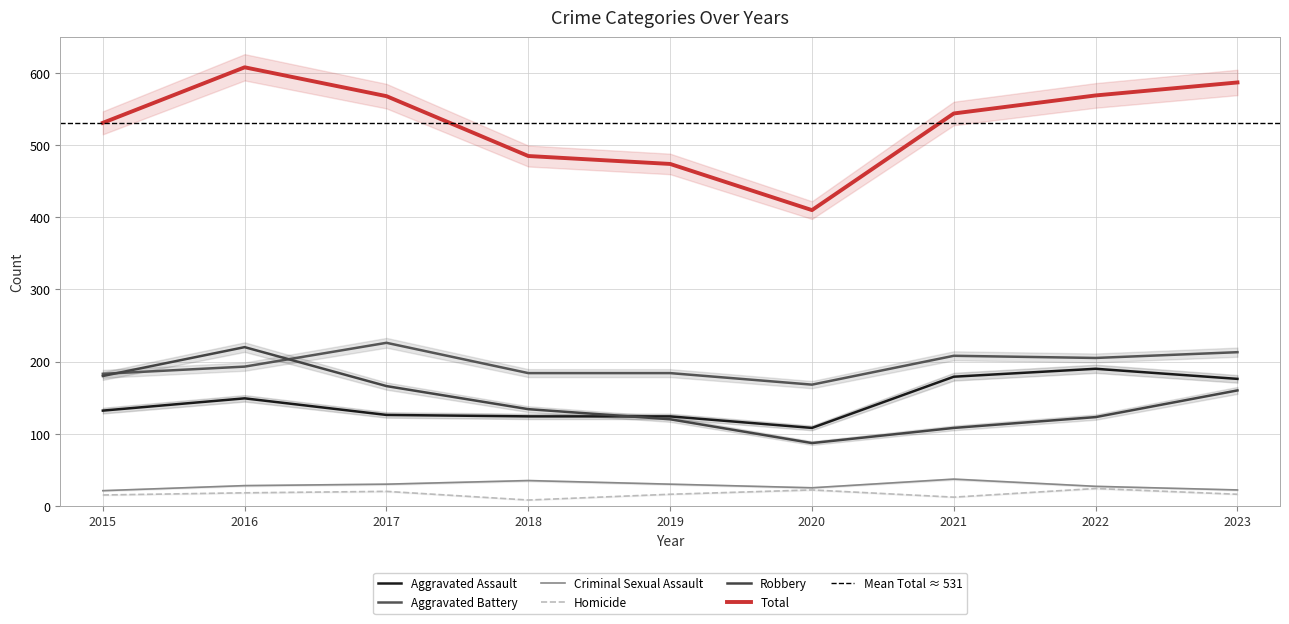

True or false: Aggravated Battery and Homicide cross at least once.

False